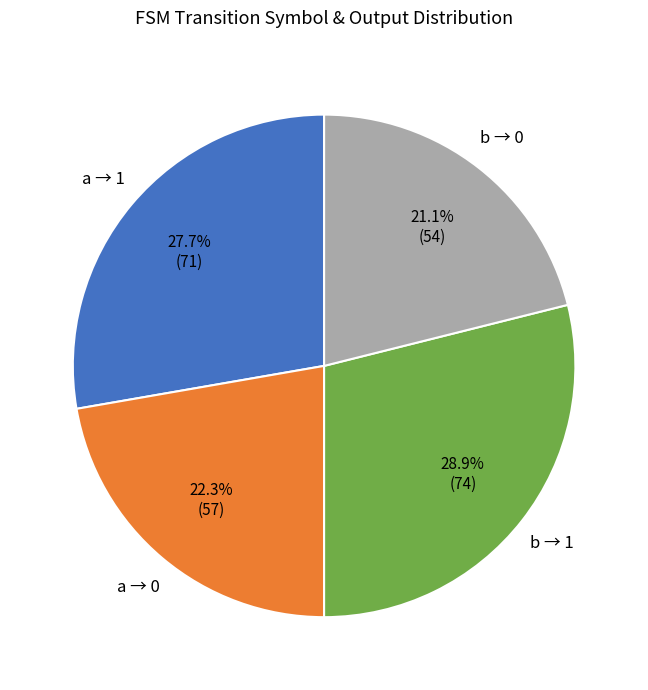

How many segments does this pie chart have?

4